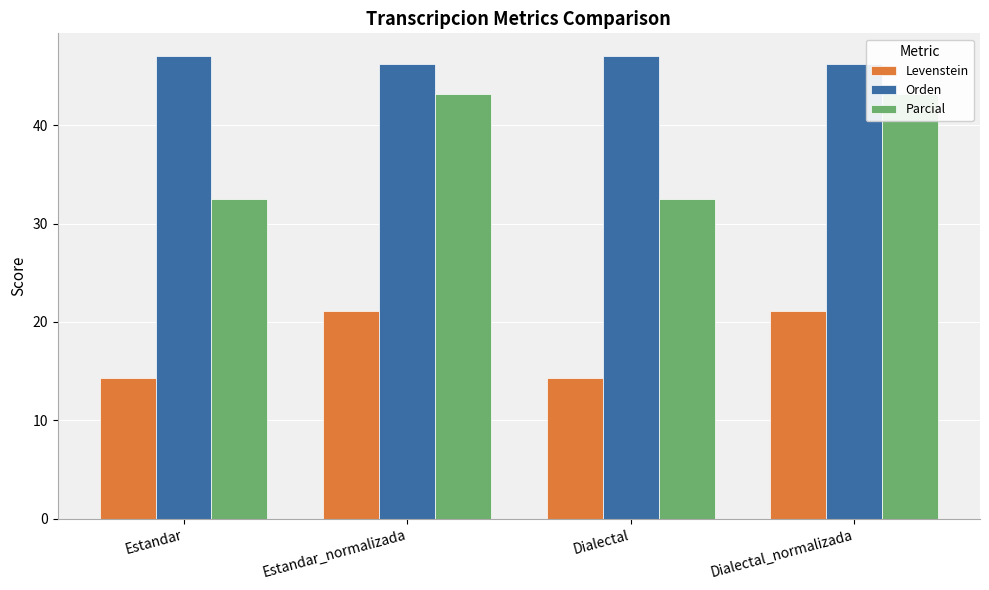

What is the approximate value of Levenstein at Estandar_normalizada?

21.2